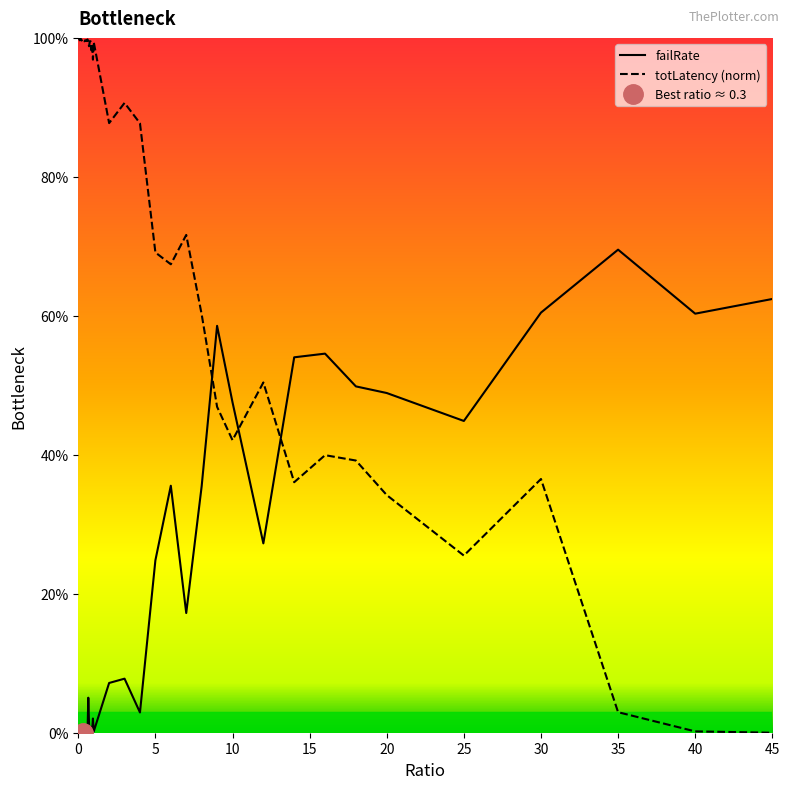

Which series has the largest total across all categories?

totLatency (norm)